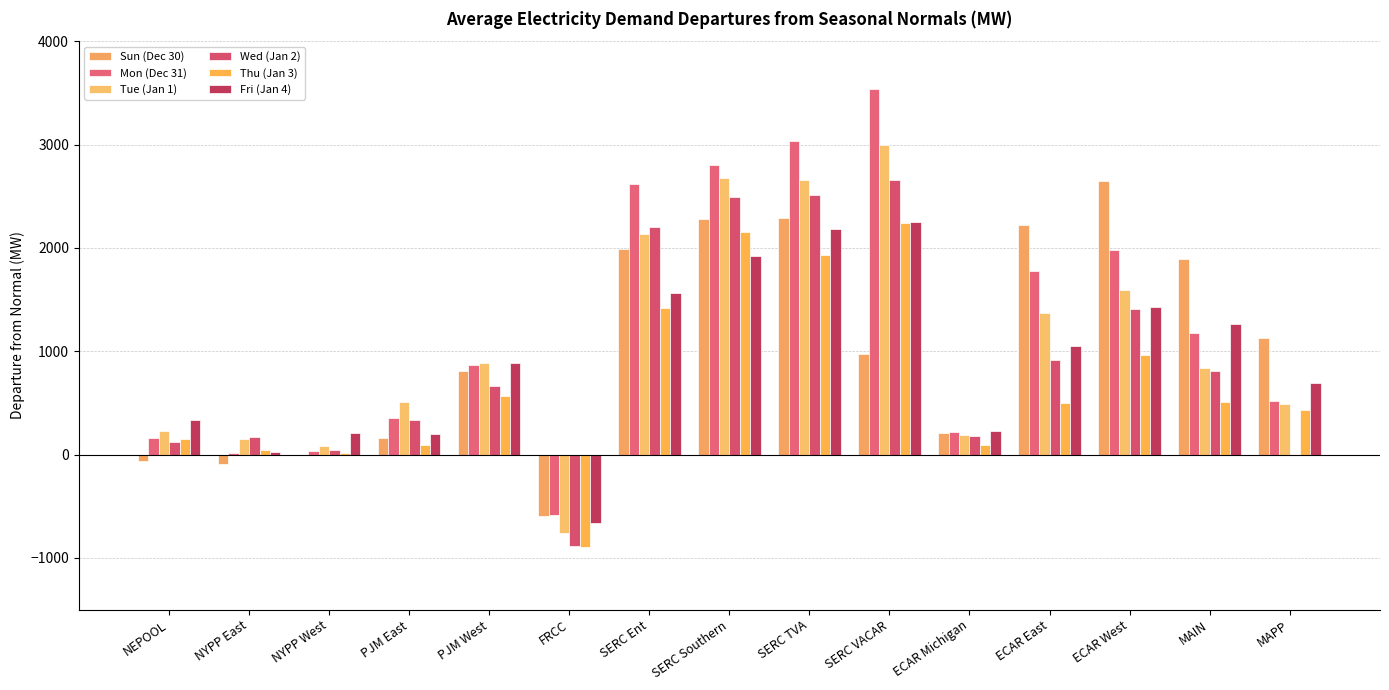

At which category is the sum across all series the highest?

SERC VACAR